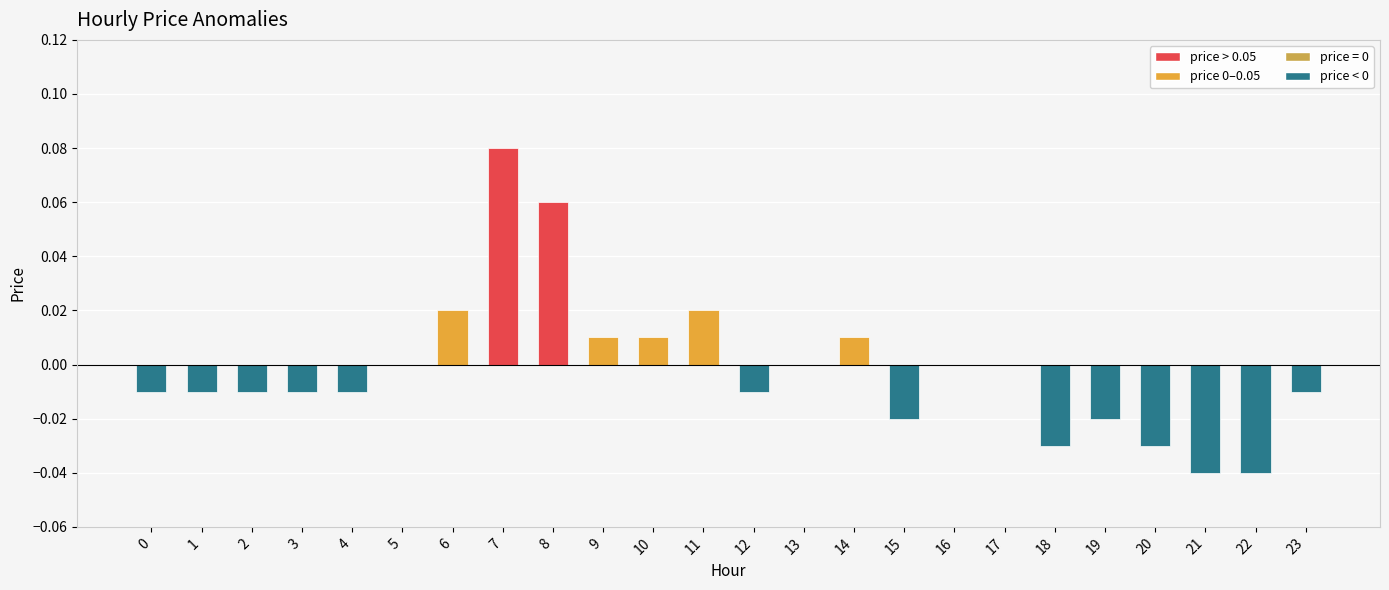

True or false: the data shows -0.0 at 19.

True